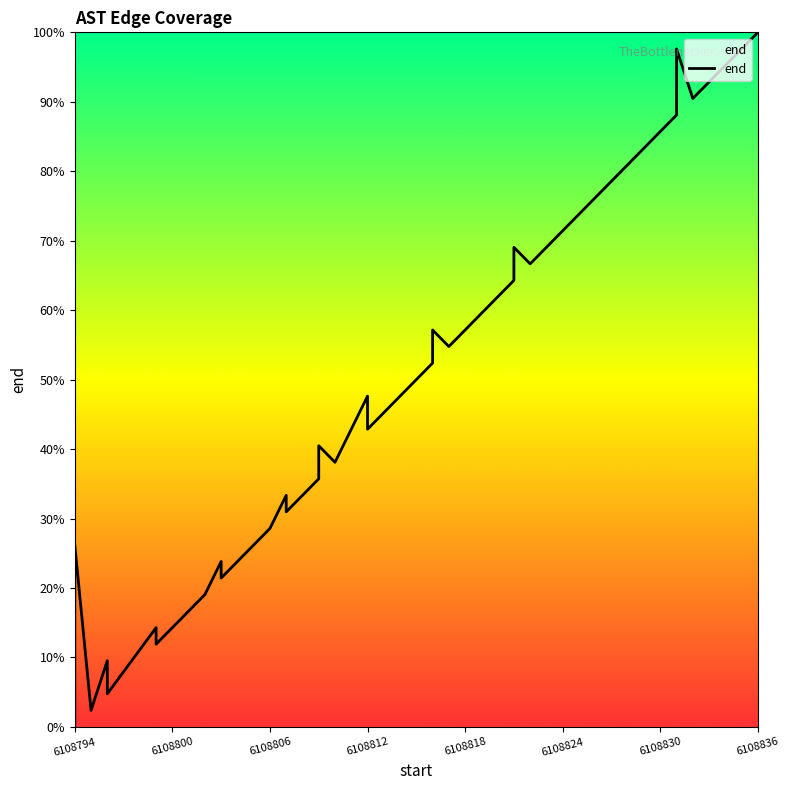

Reading left to right, list all the values displayed in this chart.

0.0	16.7	26.2	2.4	9.5	7.1	4.8	14.3	11.9	19.0	23.8	21.4	28.6	33.3	31.0	35.7	40.5	38.1	47.6	42.9	45.2	50.0	52.4	57.1	54.8	59.5	61.9	64.3	69.0	66.7	71.4	73.8	81.0	83.3	88.1	92.9	97.6	90.5	95.2	100.0